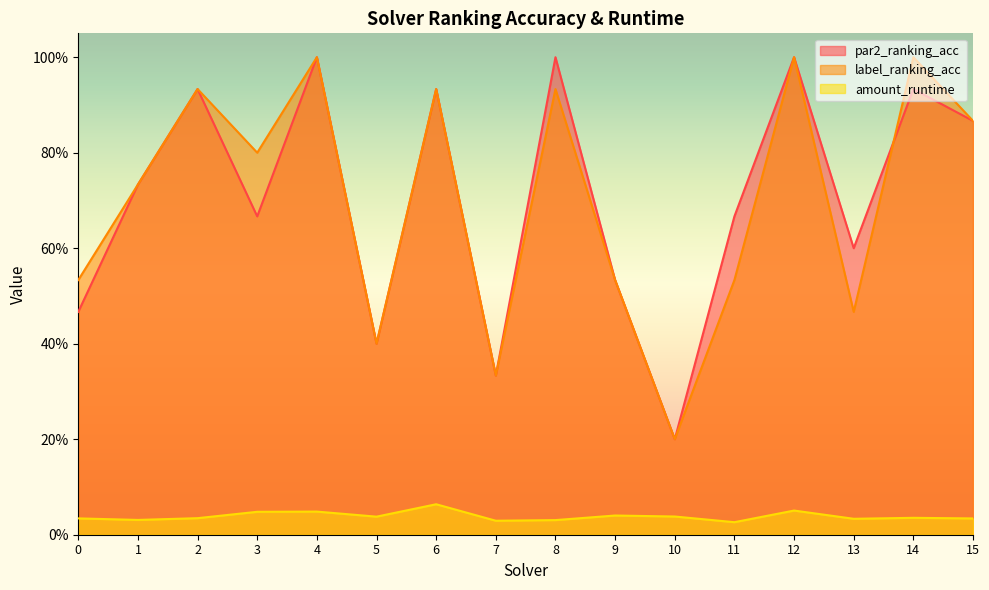

List the labels in order of par2_ranking_acc value, largest first.

4, 8, 12, 2, 6, 14, 15, 1, 3, 11, 13, 9, 0, 5, 7, 10